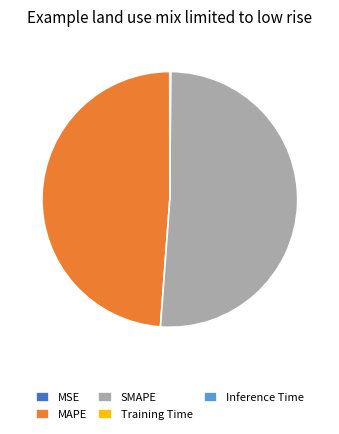

Which slice is the largest?

SMAPE